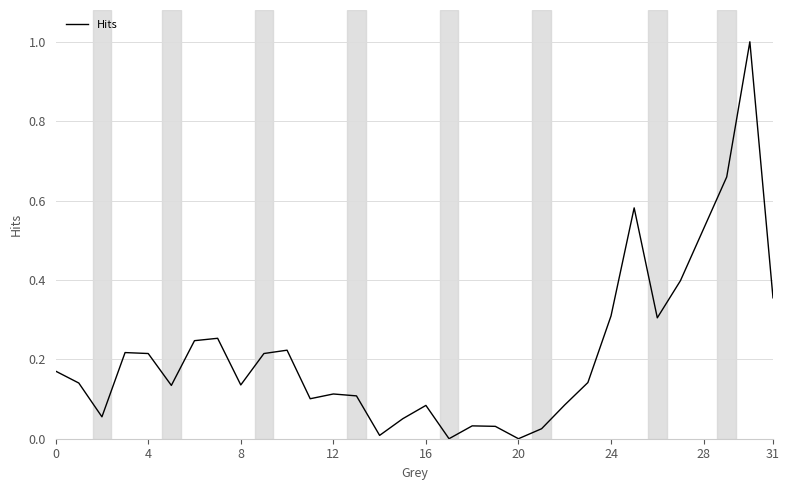

What is the difference between the maximum and minimum values?

1.0